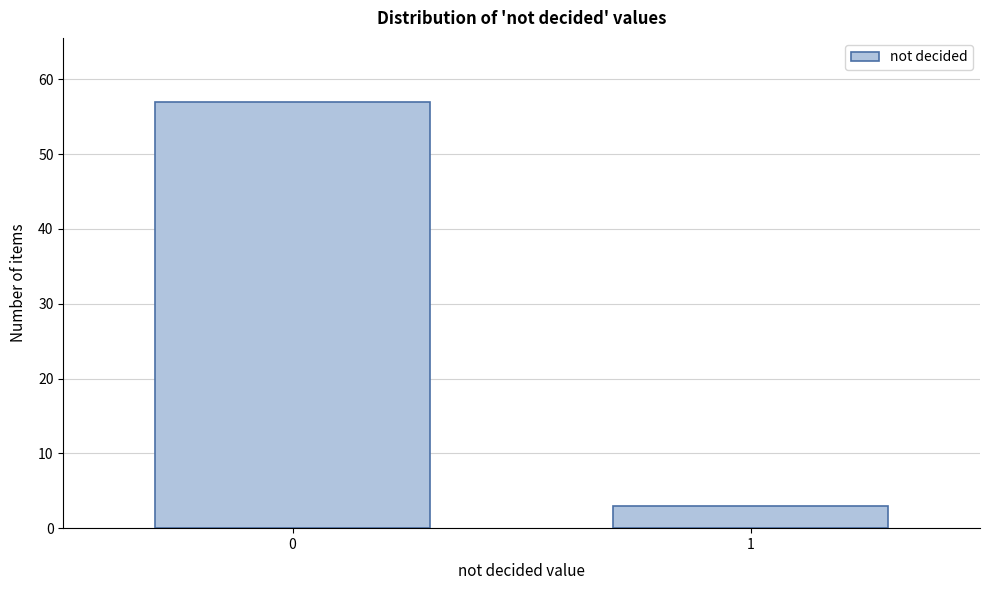

Reading left to right, what are all the values shown in this chart?

57	3